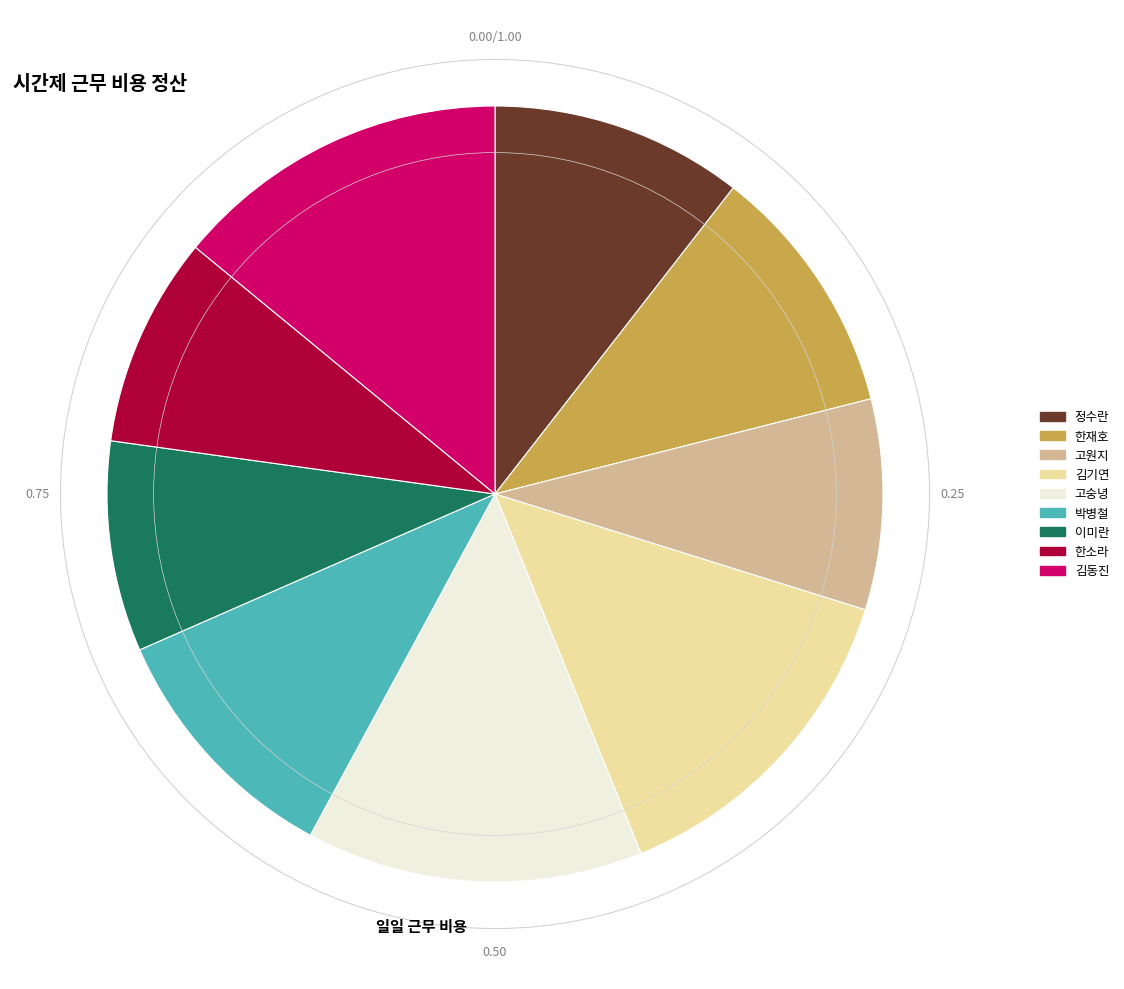

Do 한재호 and 박병철 together represent more than half of the pie?

No